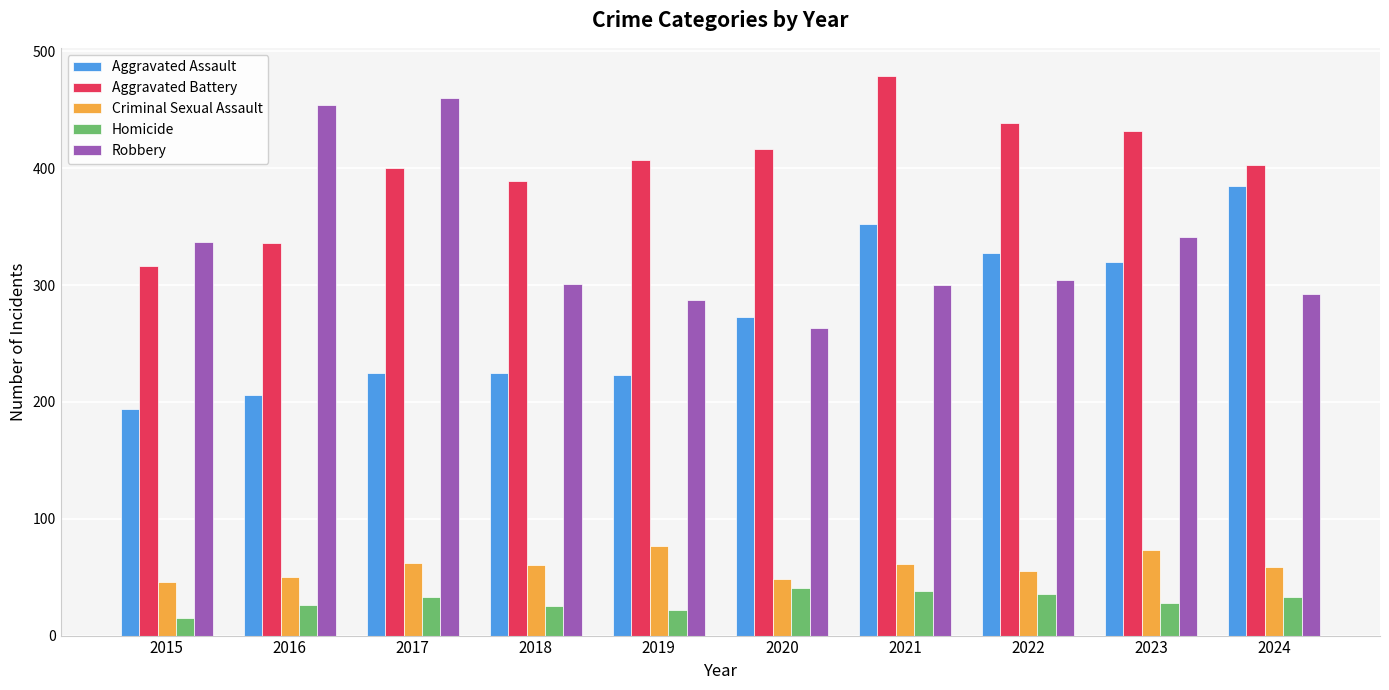

Is the value of Aggravated Battery at 2018 greater than the value of Robbery at 2018?

Yes